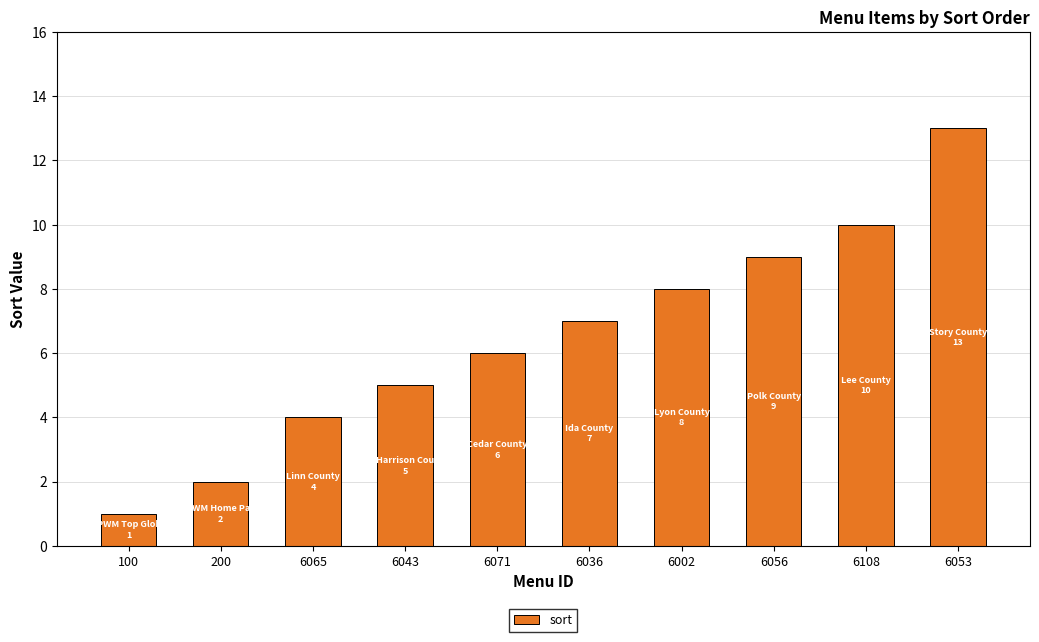

Which has a higher value, 100 or 200?

200